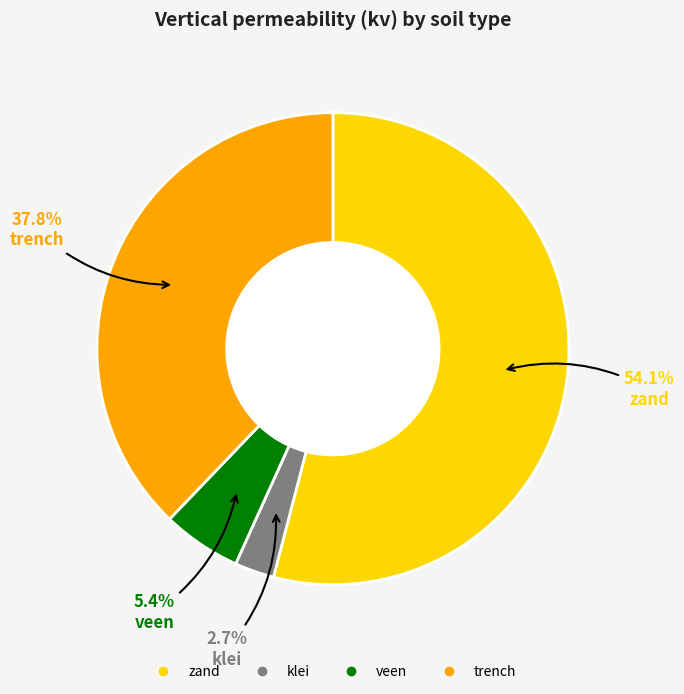

How many slices are in this pie chart?

4